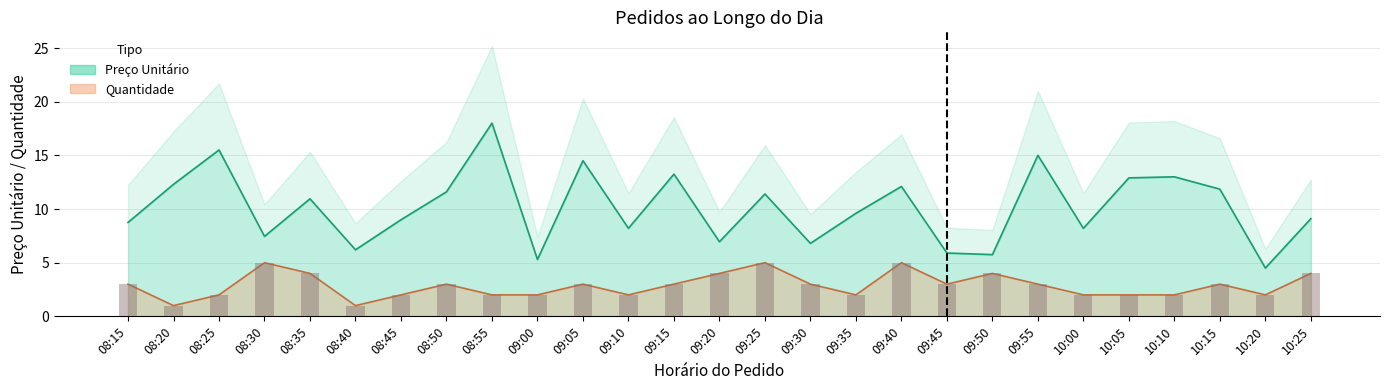

The Quantidade series shows 1.3 at 08:20. True or false?

False